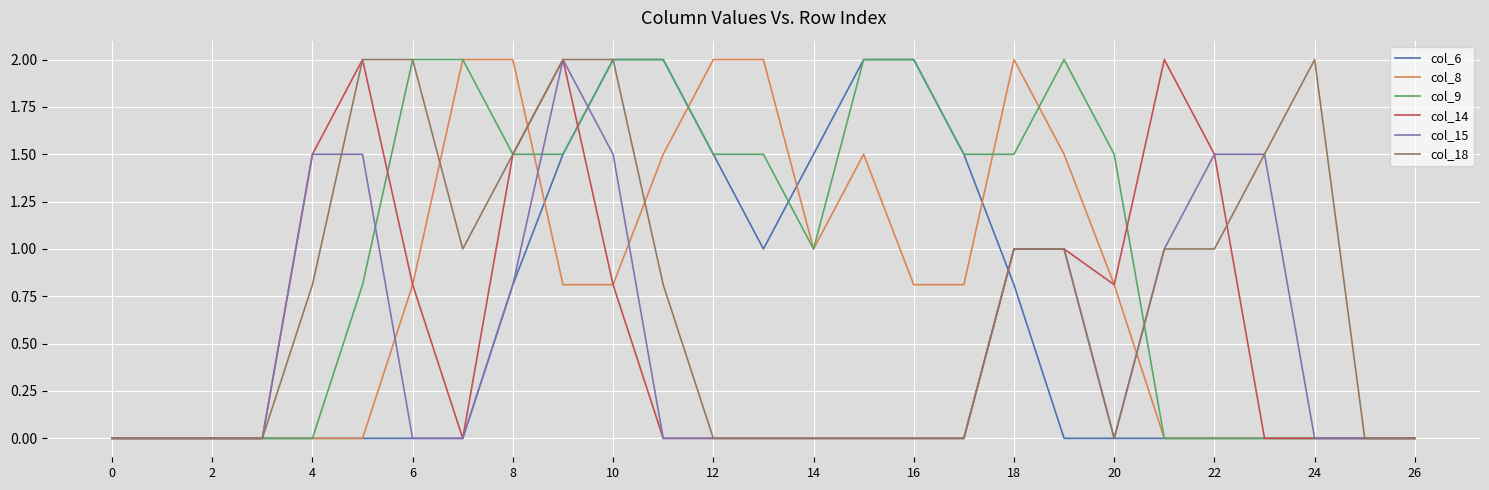

What are all the series names shown in the legend?

col_6, col_8, col_9, col_14, col_15, col_18